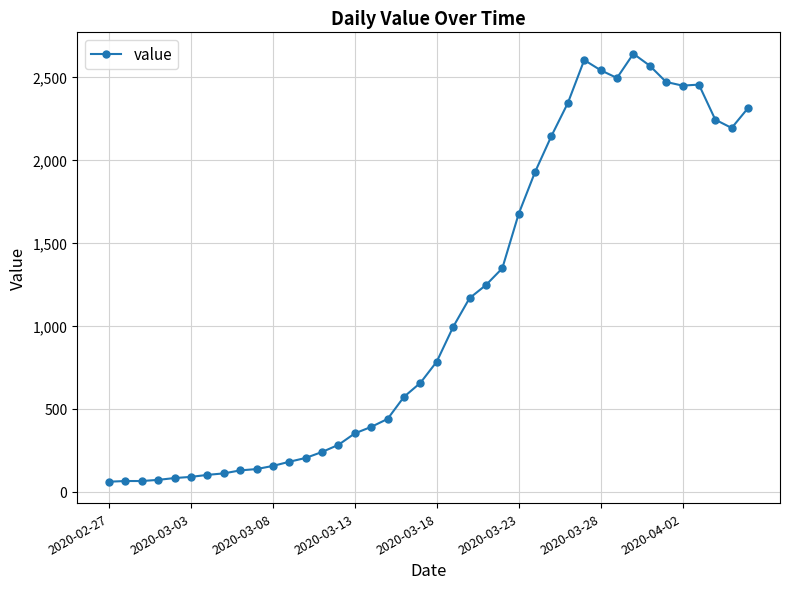

What is the smallest value displayed?

61